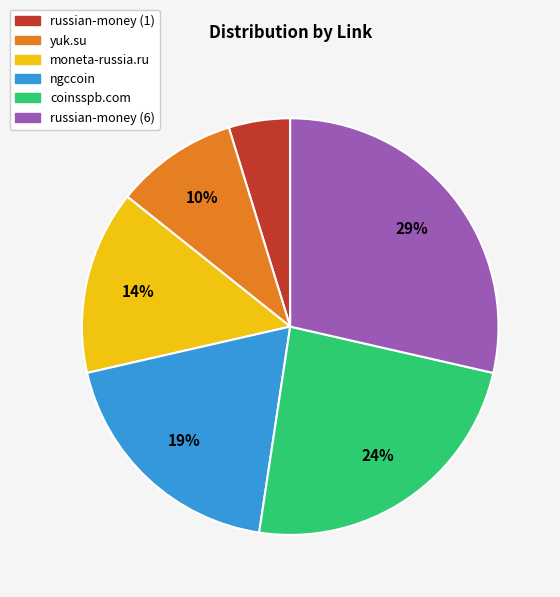

Is there any slice that represents more than half of the pie?

No